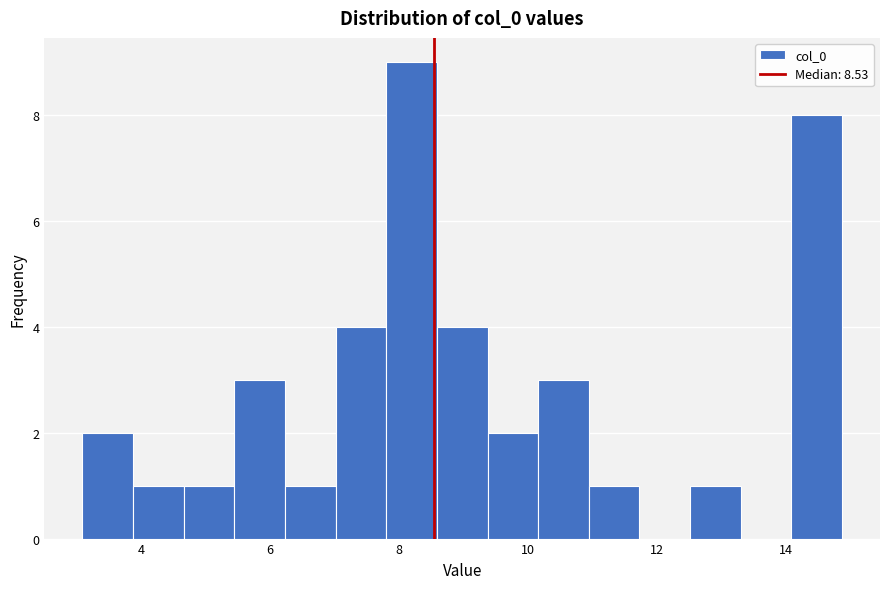

Read against the x-axis, roughly where is the centre of the tallest bar?

8.2